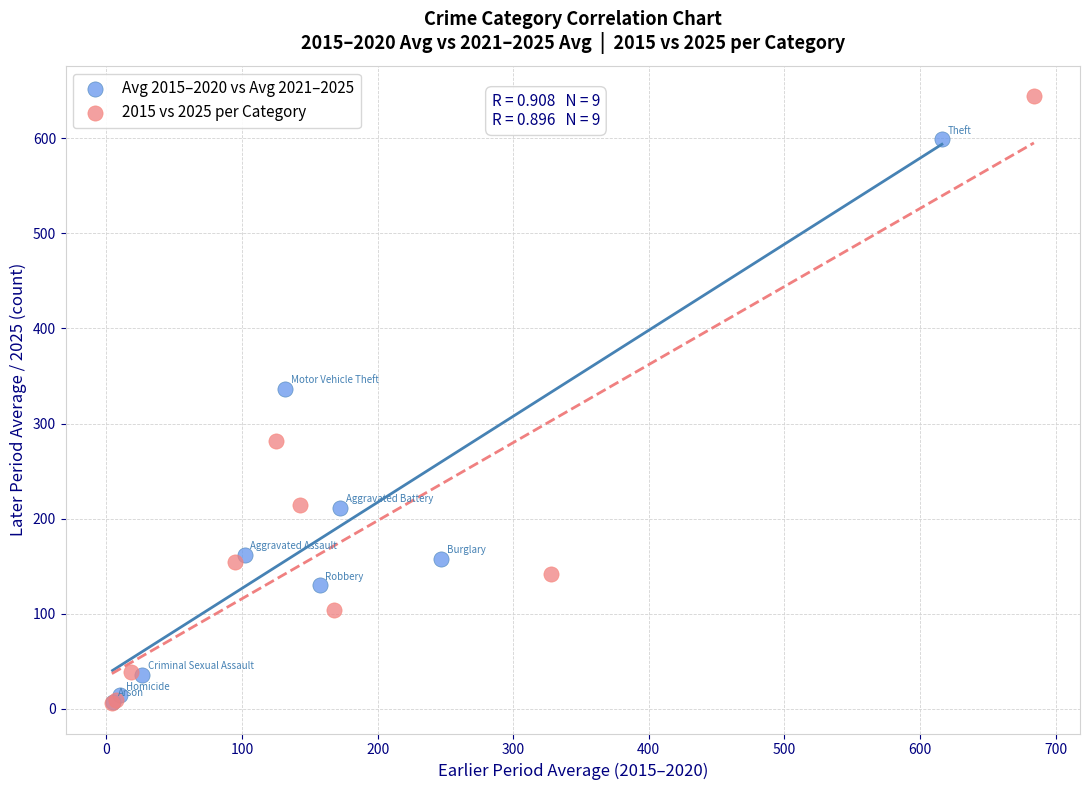

Which series reaches the maximum Y coordinate?

2015 vs 2025 per Category